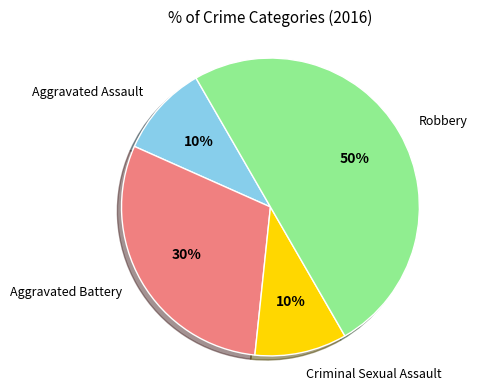

To the nearest percent, what is the difference between the largest and smallest slice percentages?

40%